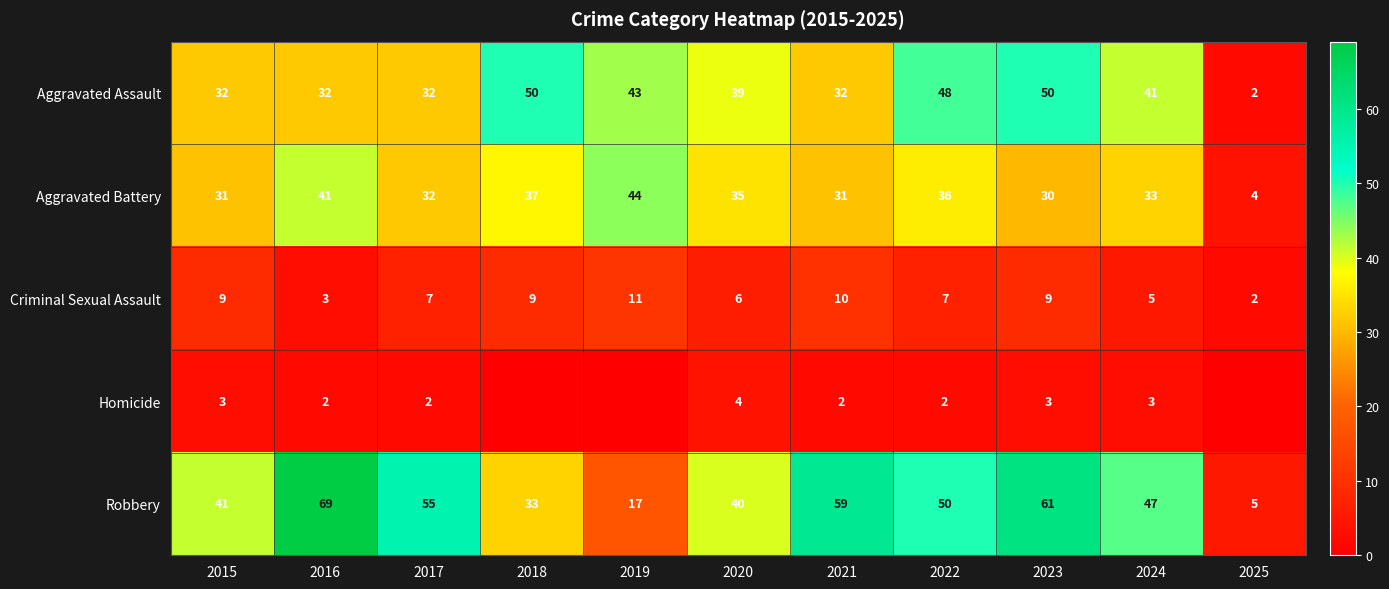

Rank the series at 2023 from highest to lowest value.

Robbery, Aggravated Assault, Aggravated Battery, Criminal Sexual Assault, Homicide